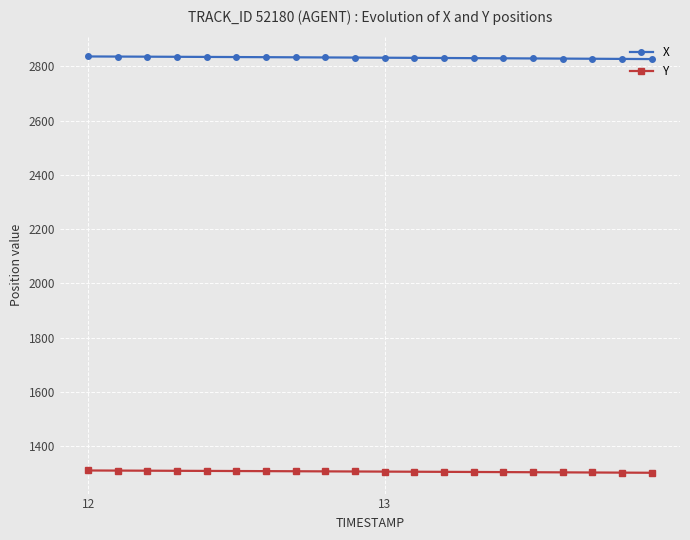

What is the value of the Y point at the 11th from the left?

1306.5